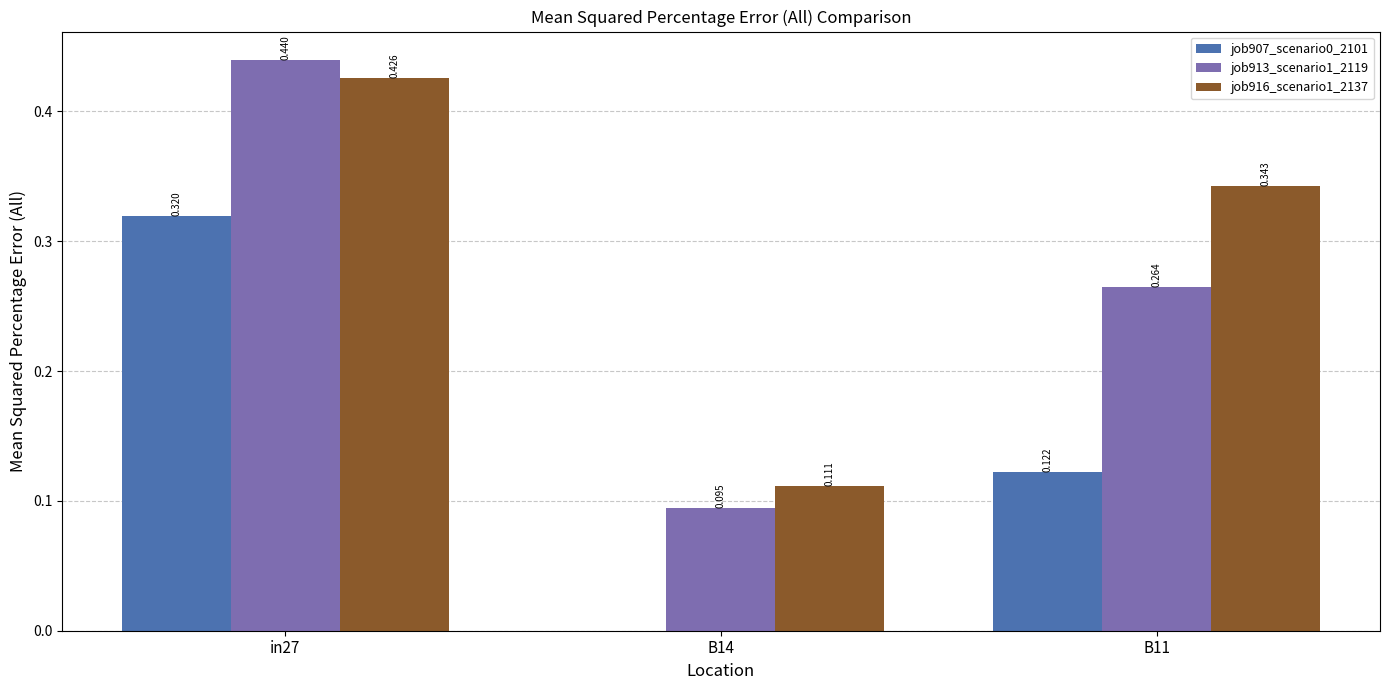

How many distinct data groups are displayed?

3